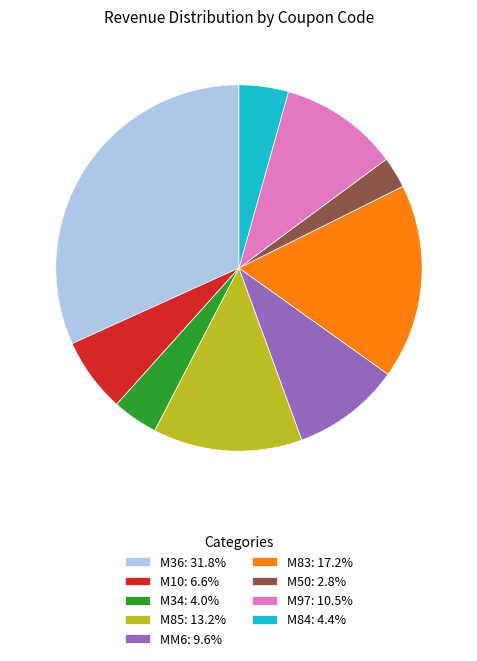

What is the ratio of the value at M50: 2.8% to the value at M97: 10.5%?

0.3